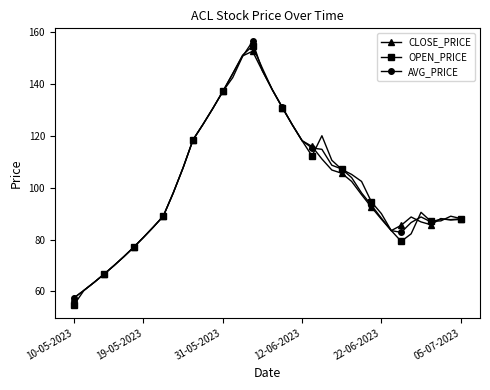

Does the chart have visible grid lines?

No